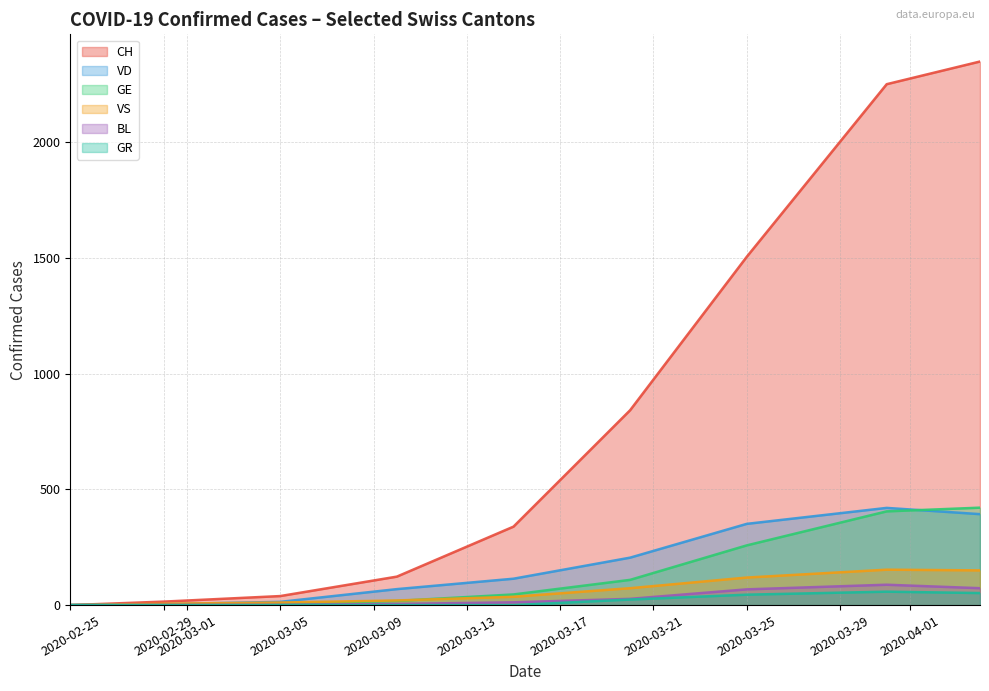

Which series has the largest range (max minus min)?

CH